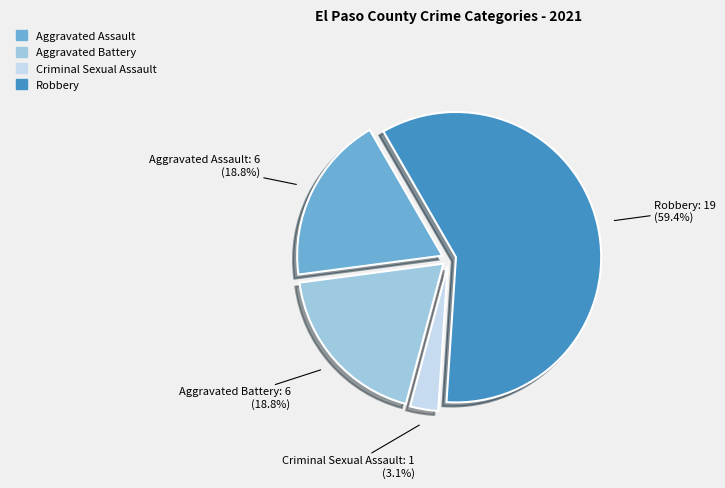

Combined, do Robbery and Criminal Sexual Assault account for over 50%?

Yes